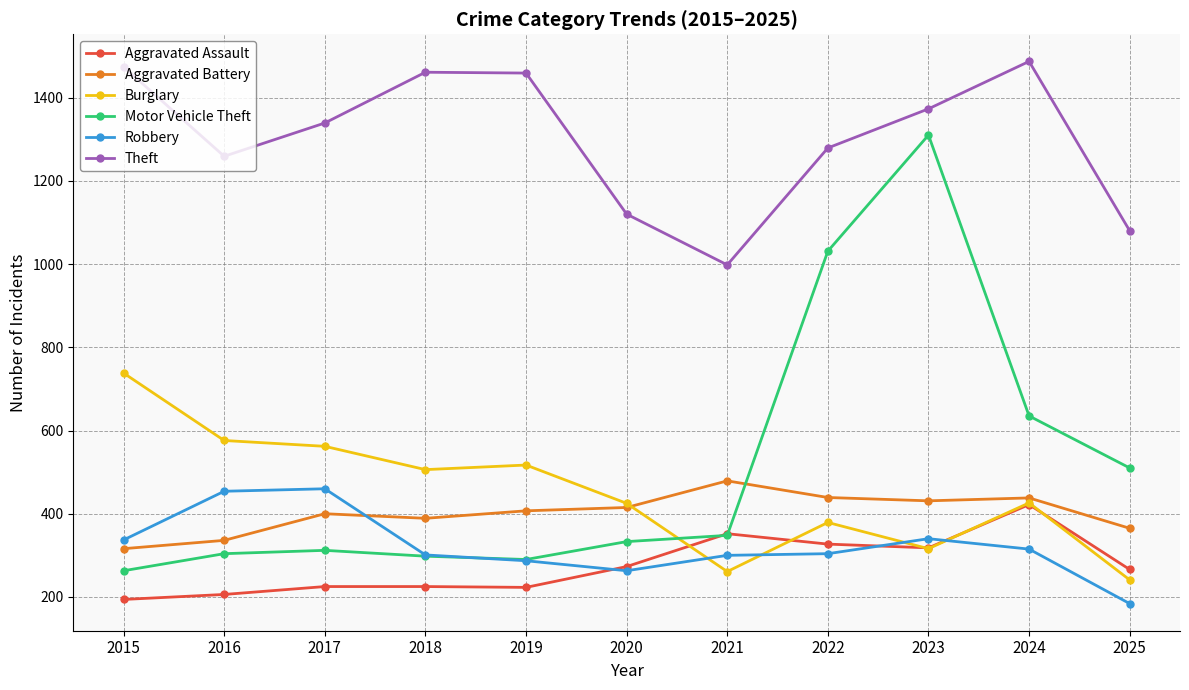

What is the approximate value of Theft at 2023, to the nearest 5?

1375